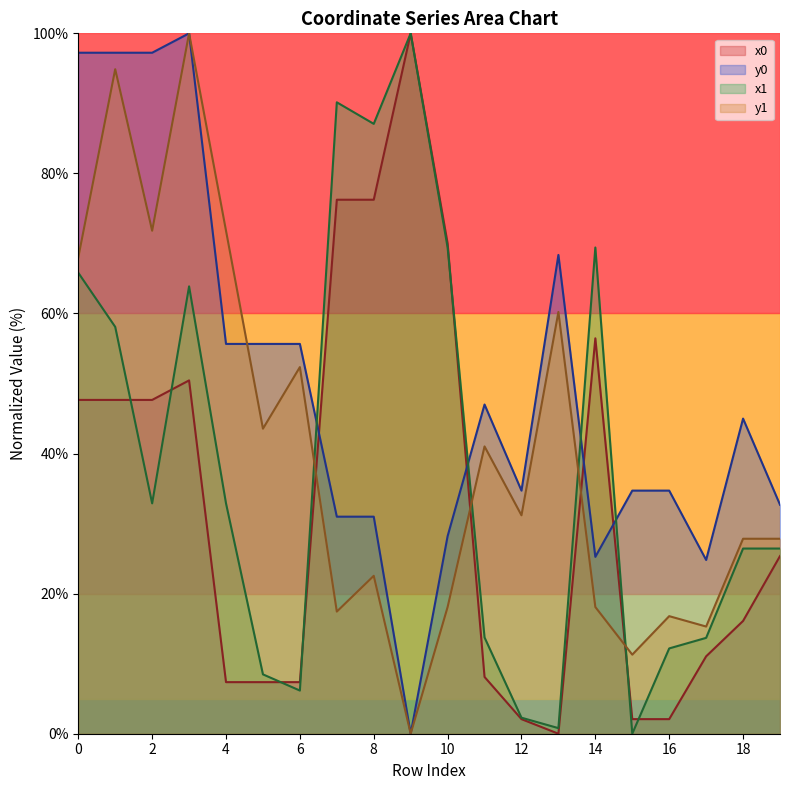

Between 11 and 8, which is larger?

8